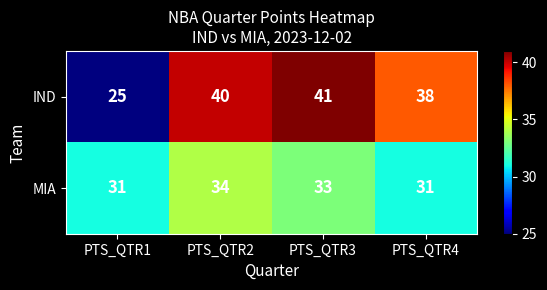

Which label corresponds to the largest value in the chart?

PTS_QTR3